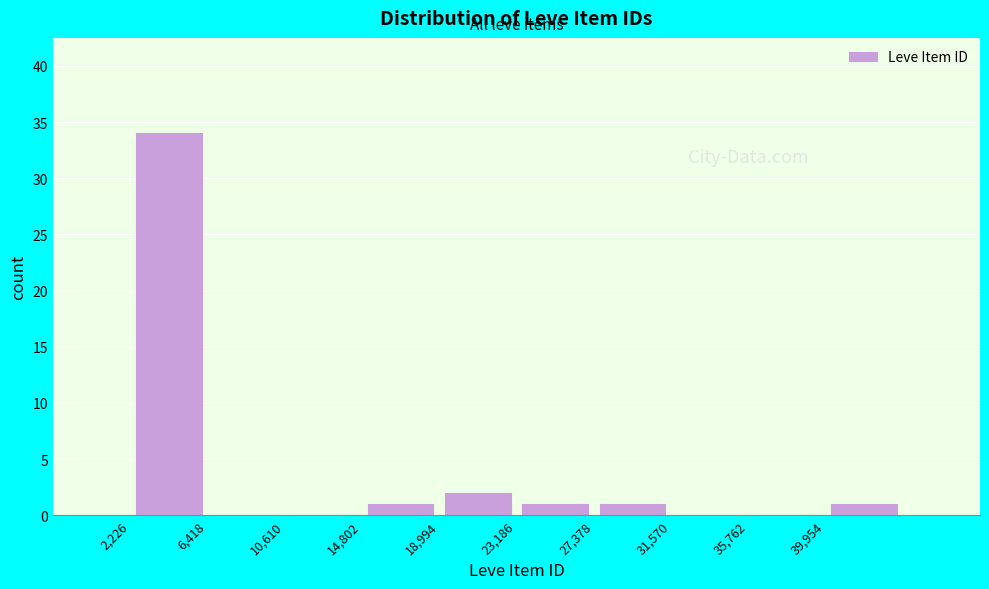

Over which range of the x-axis is the bar tallest?

2000 to 6500